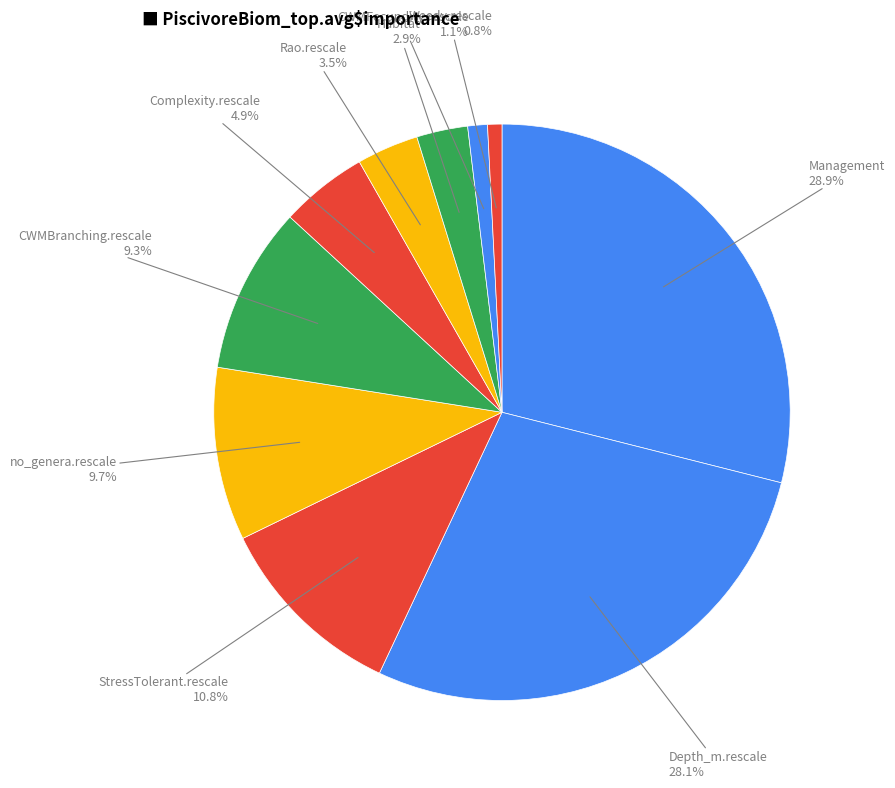

Rank the categories by value from lowest to highest.

Weedy.rescale, CWMFecundity.rescale, Habitat, Rao.rescale, Complexity.rescale, CWMBranching.rescale, no_genera.rescale, StressTolerant.rescale, Depth_m.rescale, Management